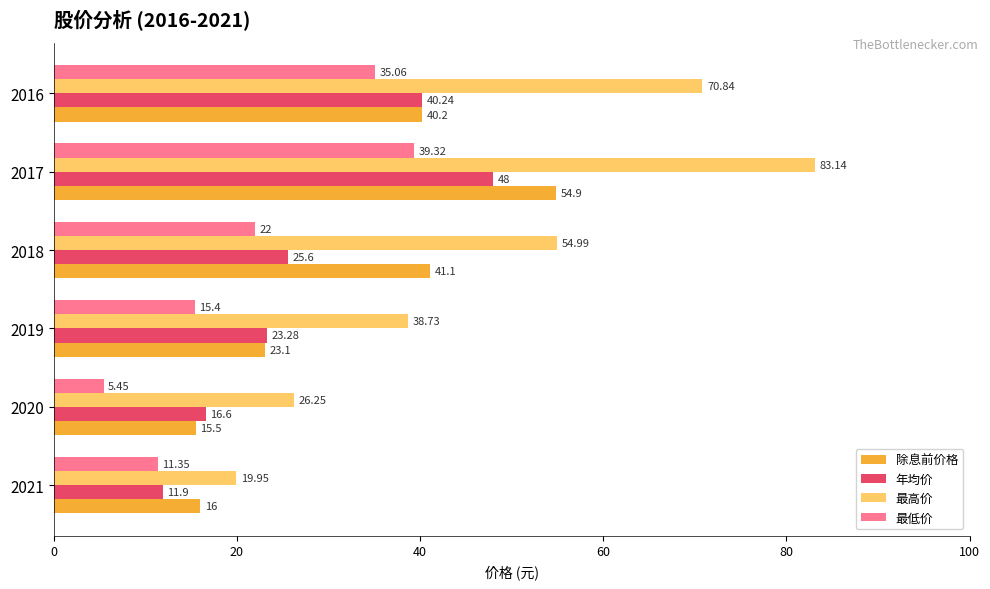

How many data points in 年均价 are less than 25?

3